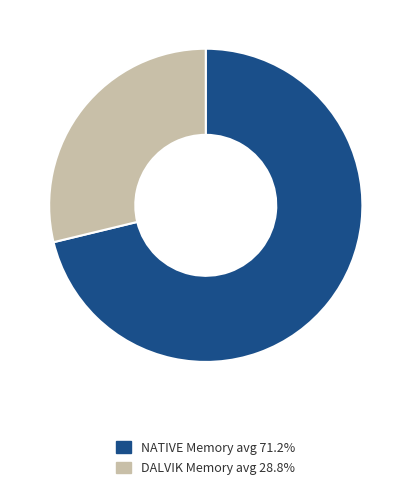

How many slices are in this pie chart?

2